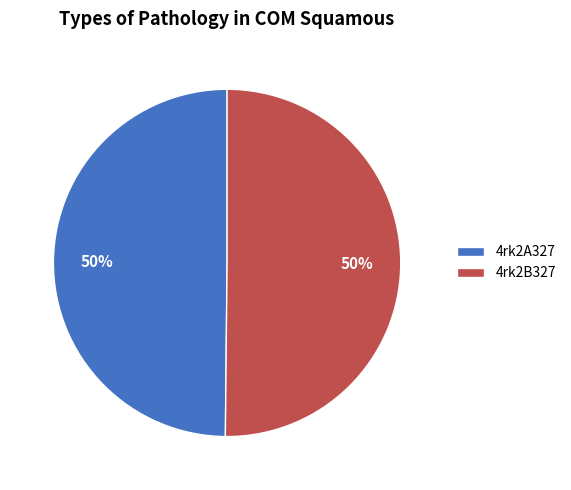

To the nearest percent, what portion does 4rk2B327 represent?

50%